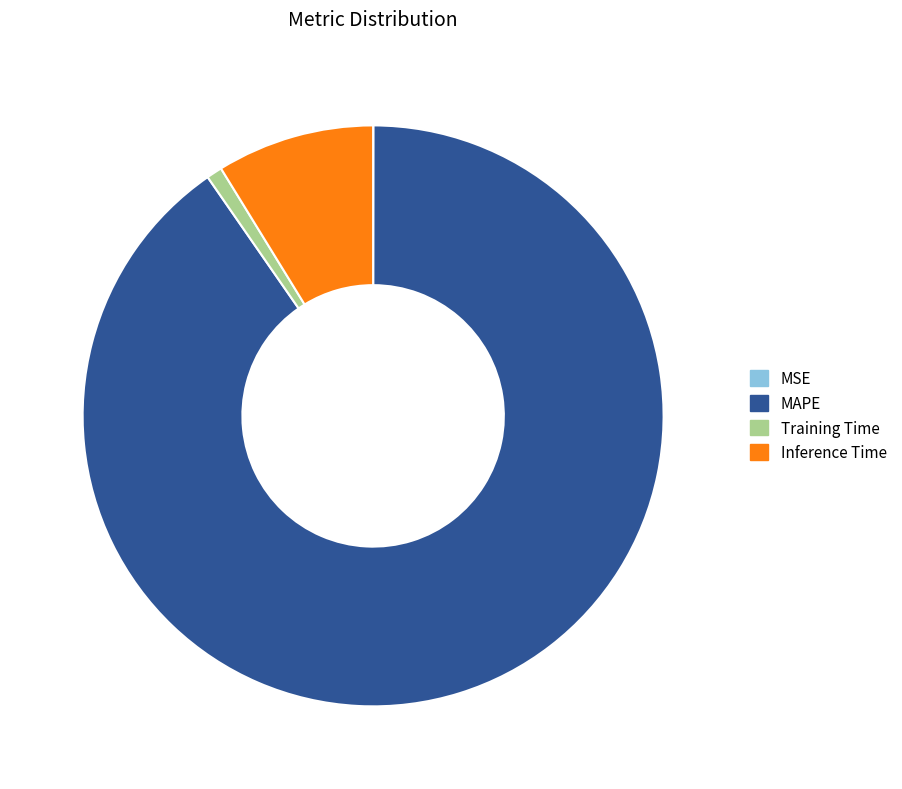

True or false: MAPE accounts for 83% of the total.

False